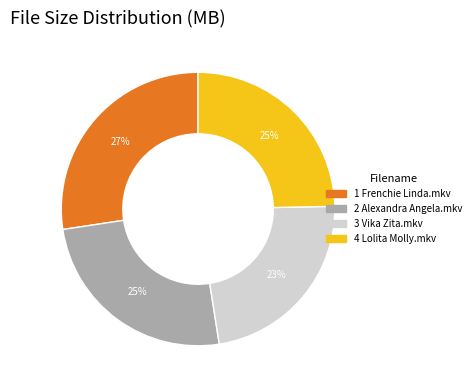

To the nearest percent, what is the average slice percentage?

25%